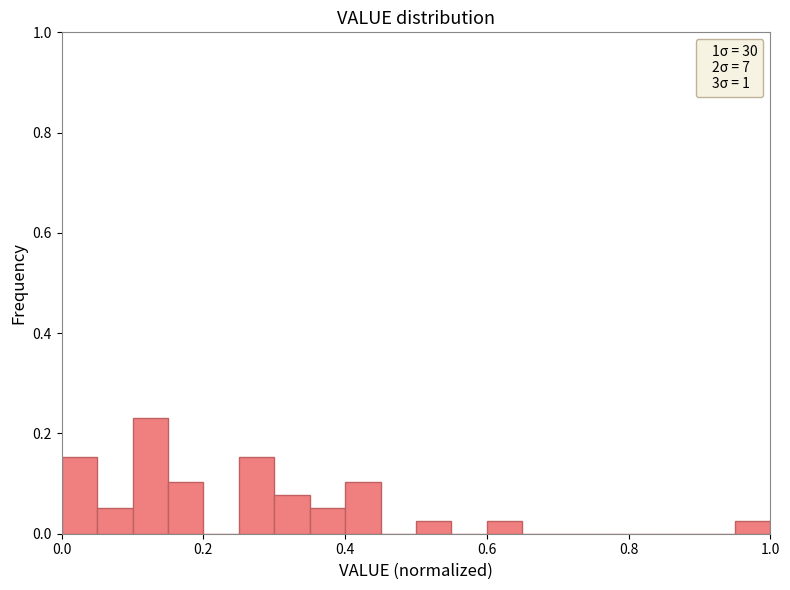

Read against the x-axis, roughly where is the centre of the tallest bar?

0.12